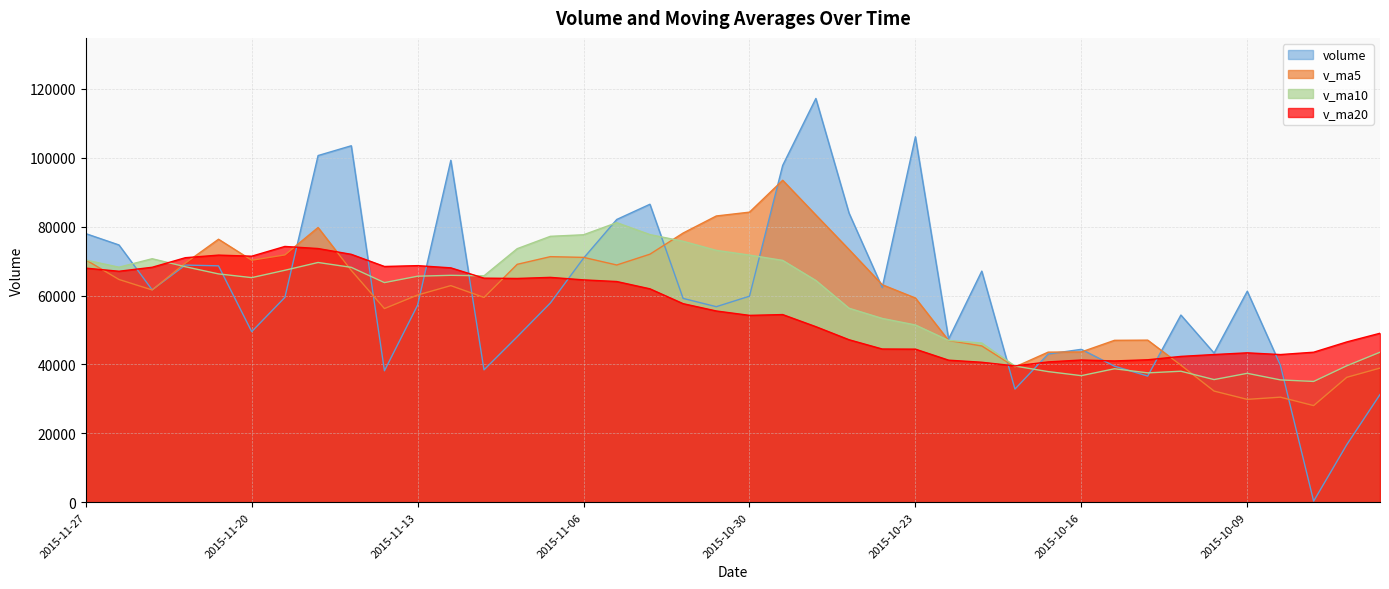

True or false: v_ma10 and volume intersect in this chart.

True